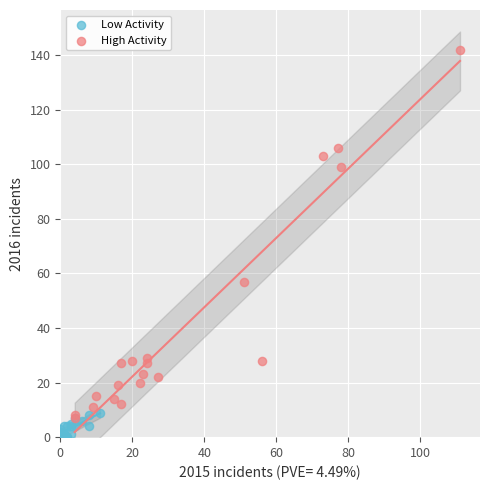

Which series reaches the minimum Y coordinate?

Low Activity